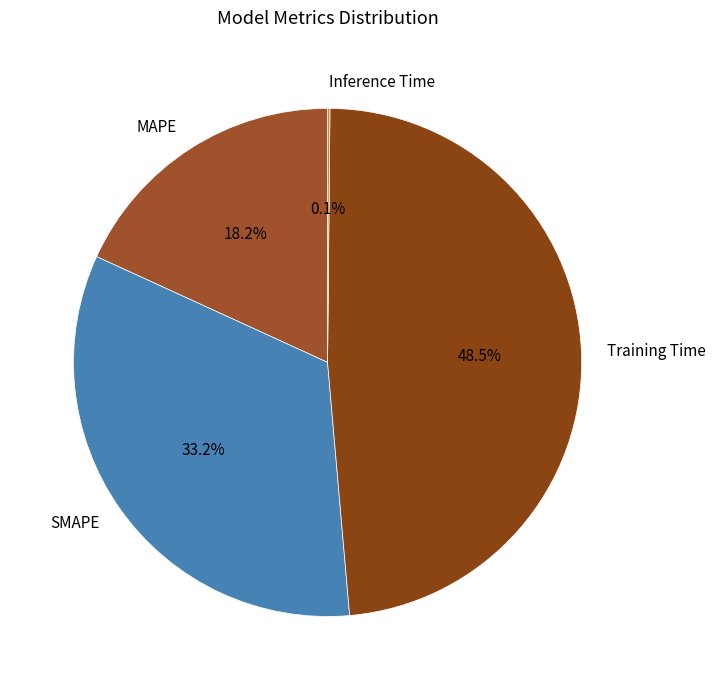

The MAPE slice represents 18% of the pie. True or false?

True